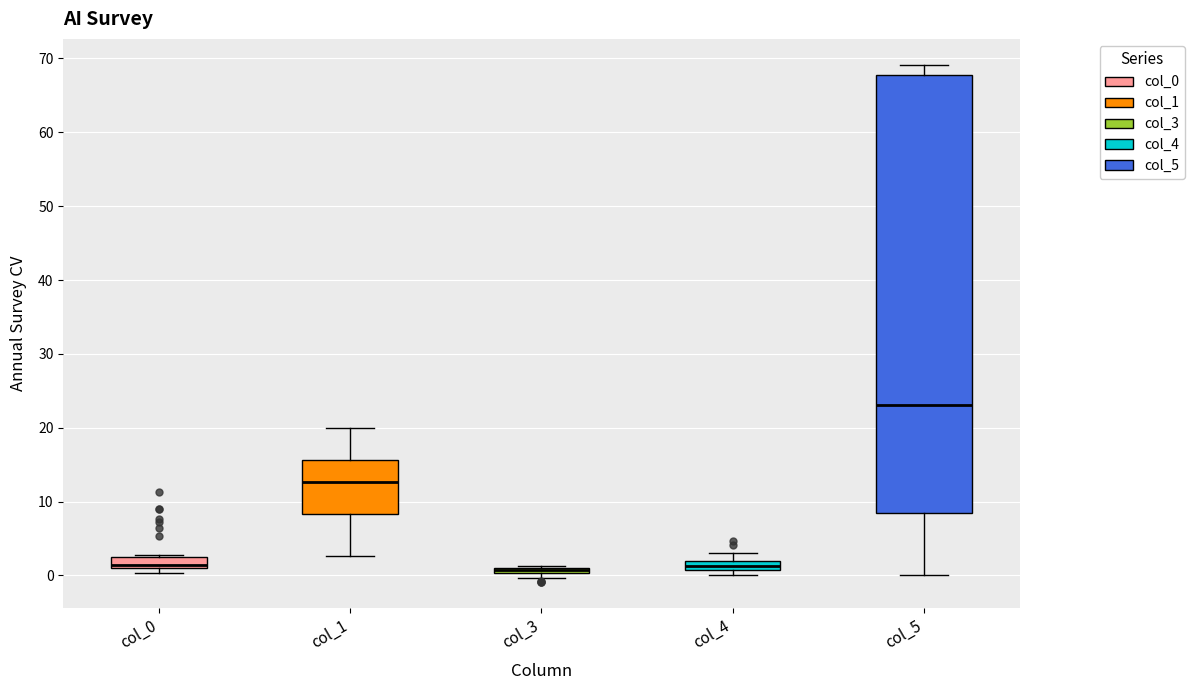

Comparing the boxes themselves (not the whiskers), which one is the tallest?

col_5